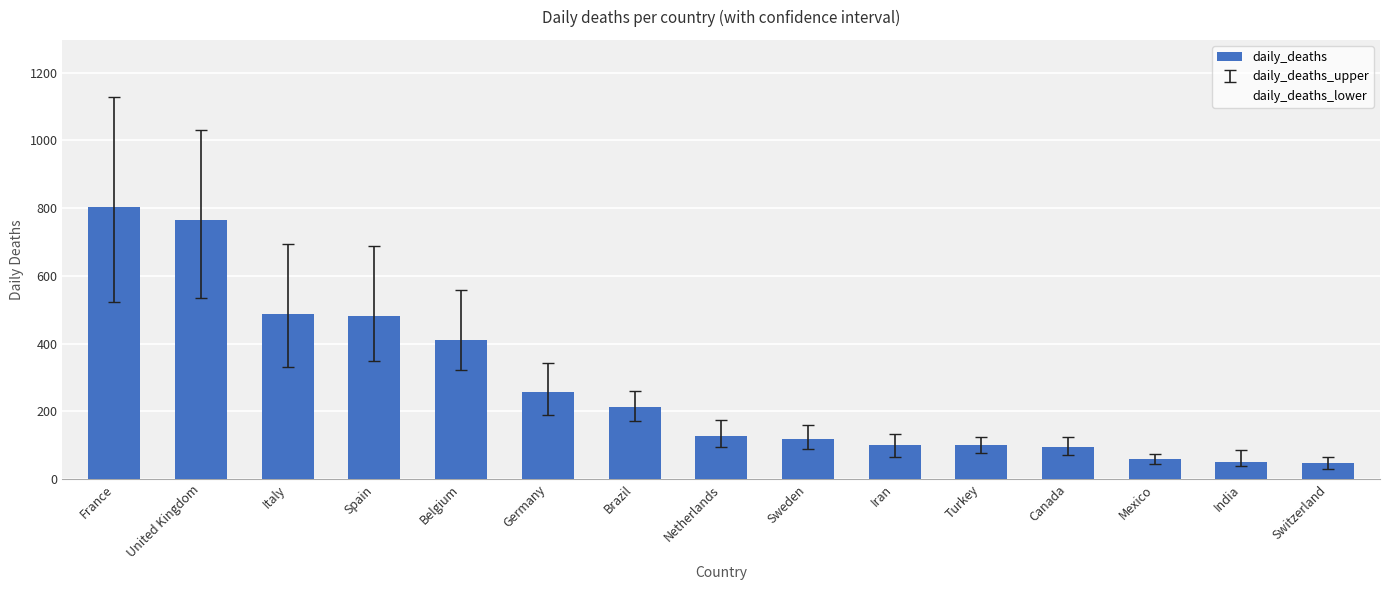

What is the difference between the values at United Kingdom and Canada?

669